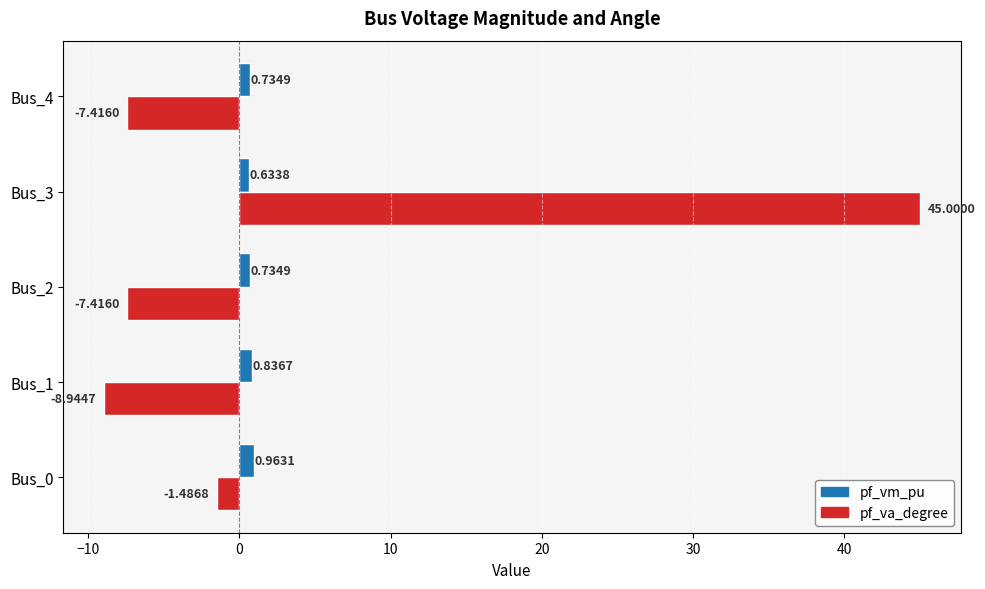

Which series changed the most between Bus_2 and Bus_3?

pf_va_degree